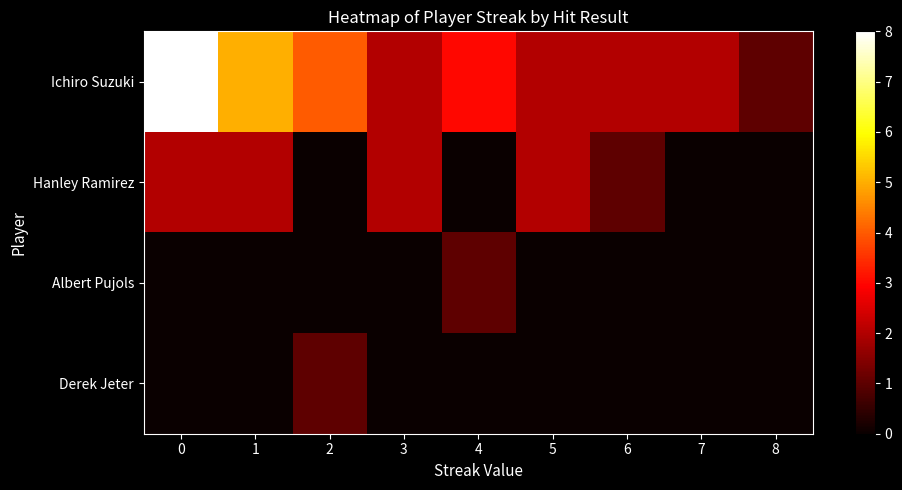

How many categories are shown in the chart?

9